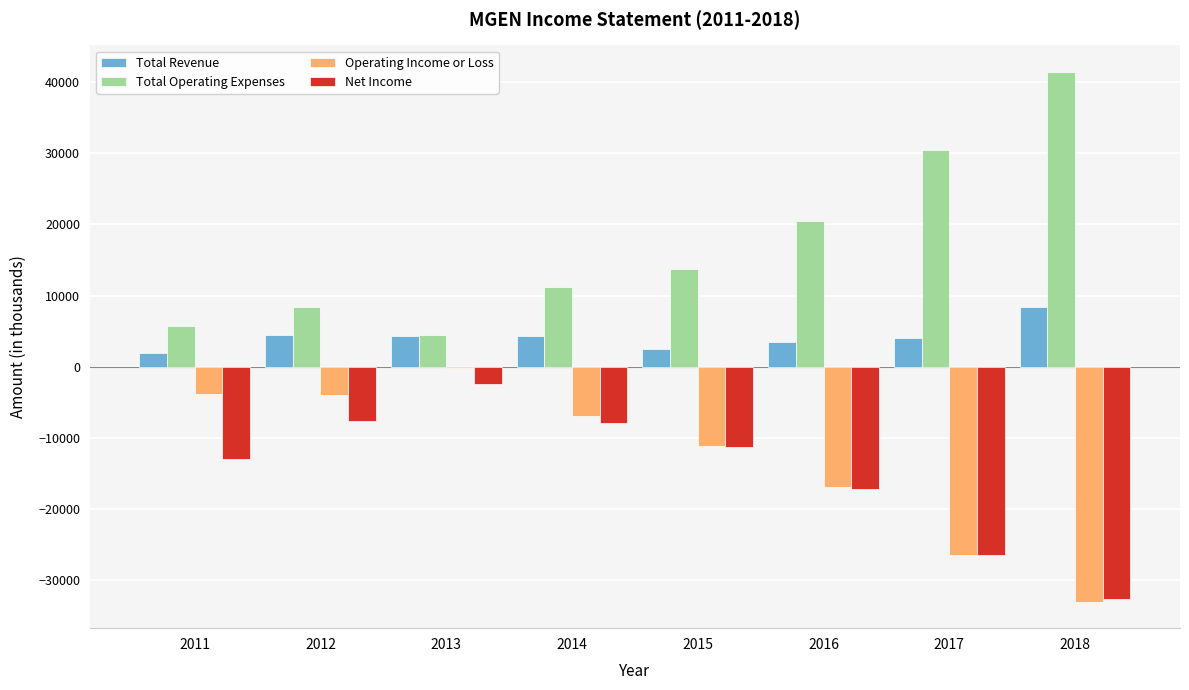

What value does the Total Revenue series have at 2017, to the nearest 10?

4000